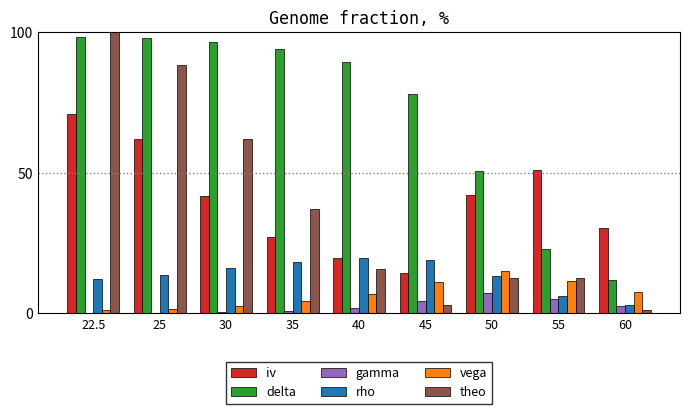

At which label does iv reach its peak?

22.5